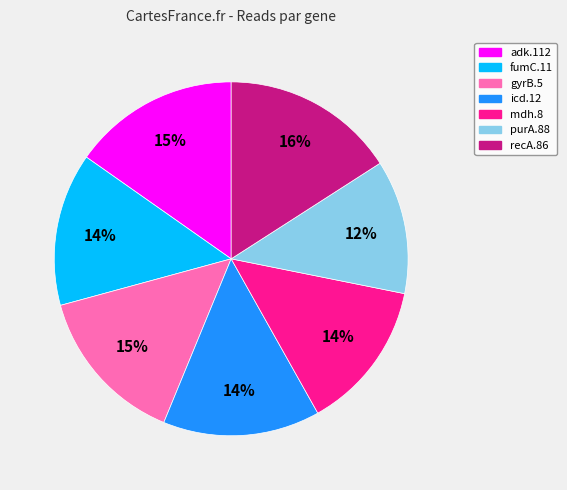

Approximately how many times larger is the value at icd.12 compared to purA.88?

1.2